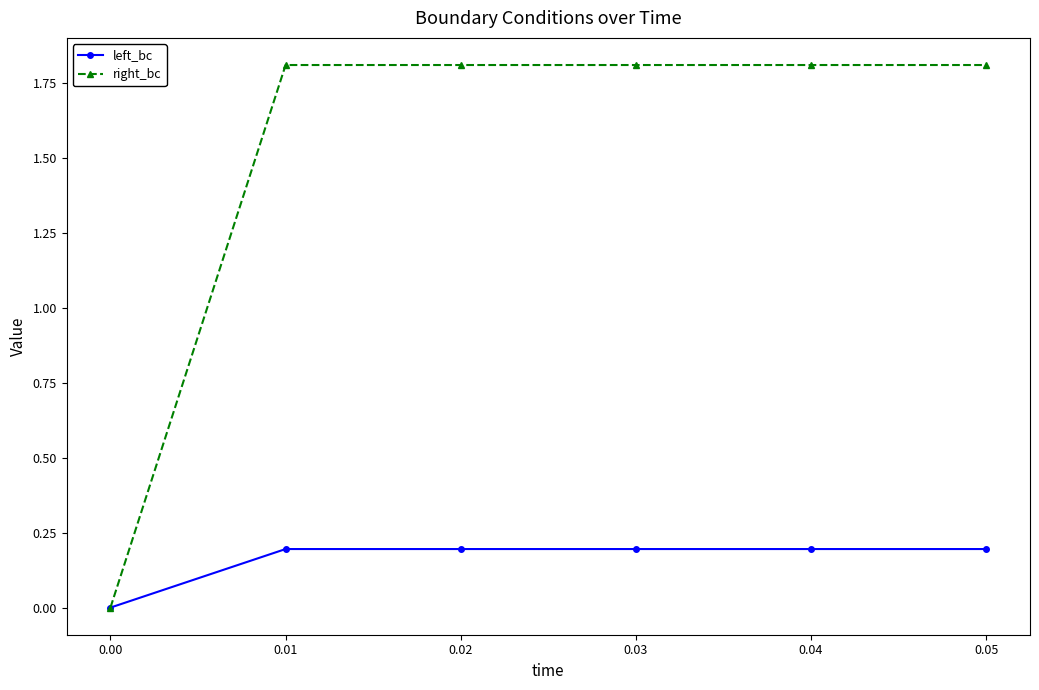

The value of right_bc at 0.00 is 2.9. True or false?

False